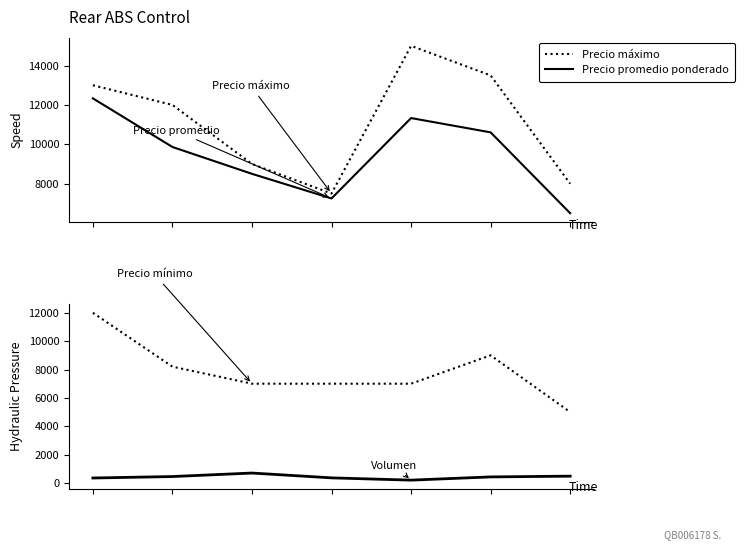

What is the spread (max minus min) of values at 6?

7520